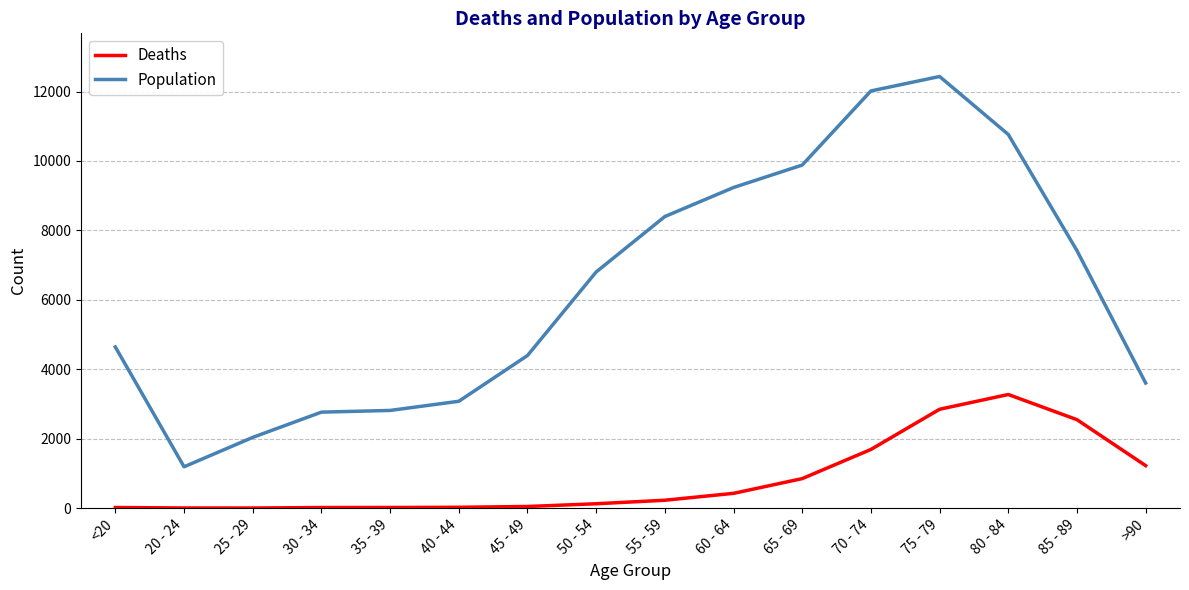

List the series in order of their peak value, lowest first.

Deaths, Population